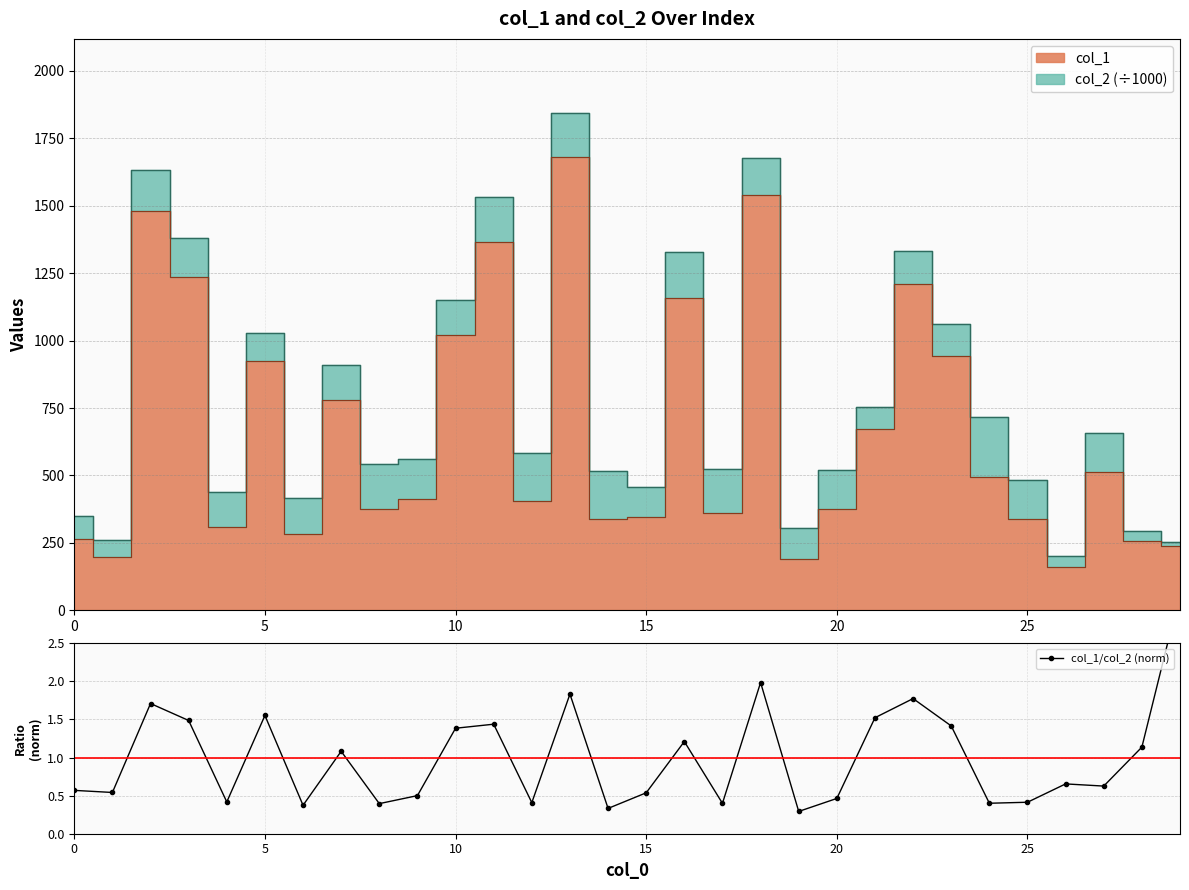

Where is the data nearest to the value 1?

7